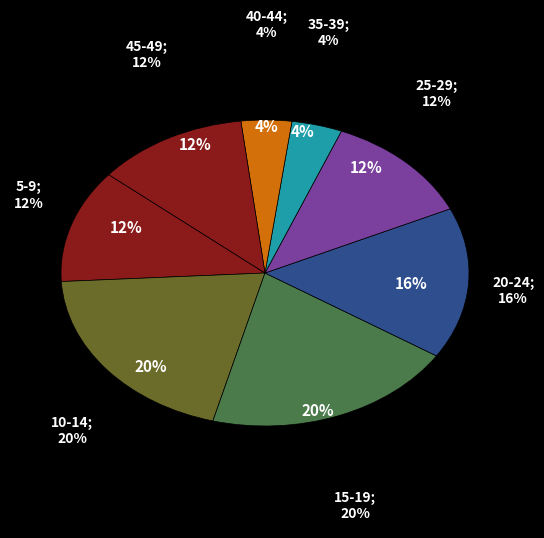

Is there any slice that represents more than half of the pie?

No